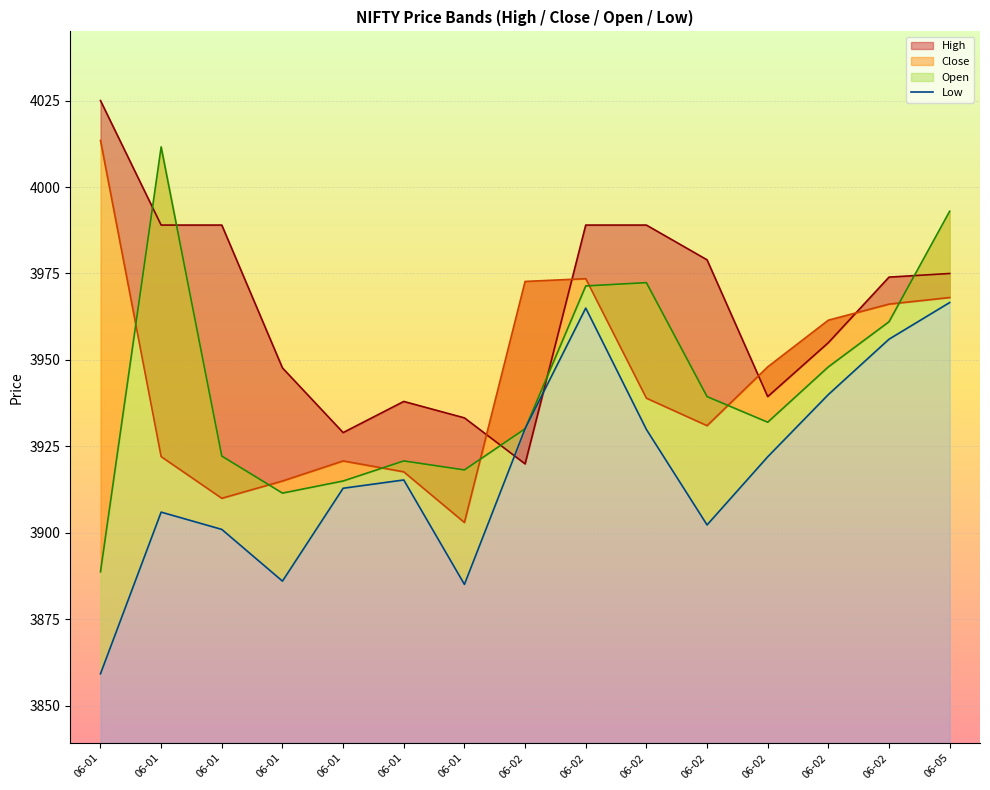

Reading right to left, transcribe all the data shown in this chart.

High: 06-05=3975.0	06-02=3973.9	06-02=3955.0	06-02=3939.4	06-02=3978.9	06-02=3989.0	06-02=3989.0	06-02=3919.9	06-01=3933.2	06-01=3938.0	06-01=3929.0	06-01=3947.7	06-01=3989.0	06-01=3989.0	06-01=4025.0
Close: 06-05=3968.1	06-02=3966.1	06-02=3961.5	06-02=3948.0	06-02=3931.0	06-02=3938.9	06-02=3973.5	06-02=3972.7	06-01=3903.0	06-01=3917.6	06-01=3920.8	06-01=3915.0	06-01=3910.0	06-01=3922.1	06-01=4013.4
Open: 06-05=3993.0	06-02=3961.1	06-02=3948.0	06-02=3932.0	06-02=3939.4	06-02=3972.4	06-02=3971.4	06-02=3930.1	06-01=3918.2	06-01=3920.8	06-01=3915.0	06-01=3911.5	06-01=3922.2	06-01=4011.6	06-01=3888.8
Low: 06-05=3966.6	06-02=3956.0	06-02=3940.0	06-02=3922.0	06-02=3902.3	06-02=3929.9	06-02=3965.0	06-02=3930.1	06-01=3885.1	06-01=3915.3	06-01=3912.9	06-01=3886.1	06-01=3901.0	06-01=3906.0	06-01=3859.2